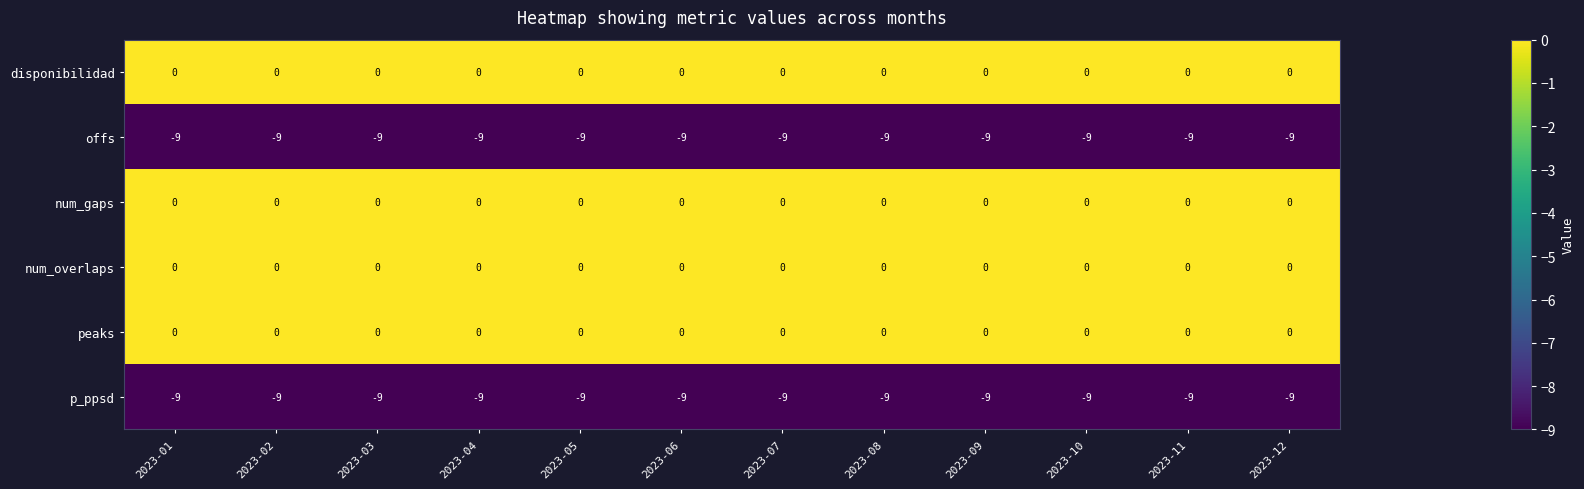

What is the smallest value displayed?

-9